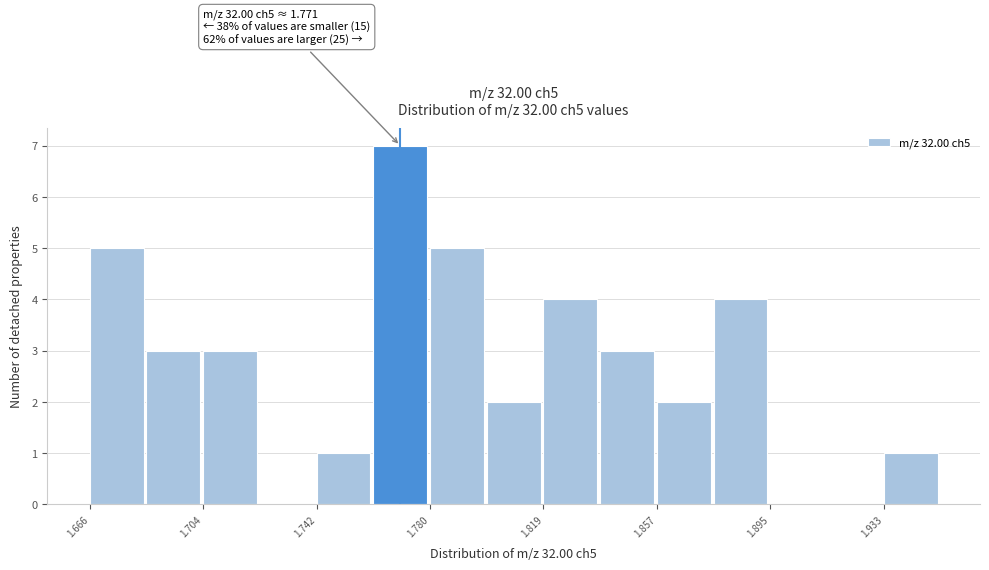

Read against the x-axis, roughly where is the centre of the tallest bar?

1.770